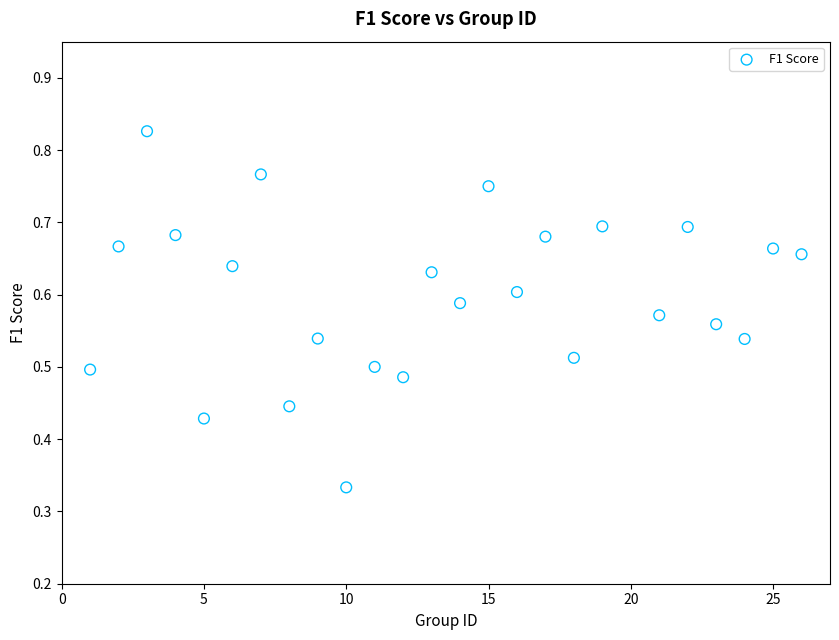

What is the range of X values (max minus min)?

25.0